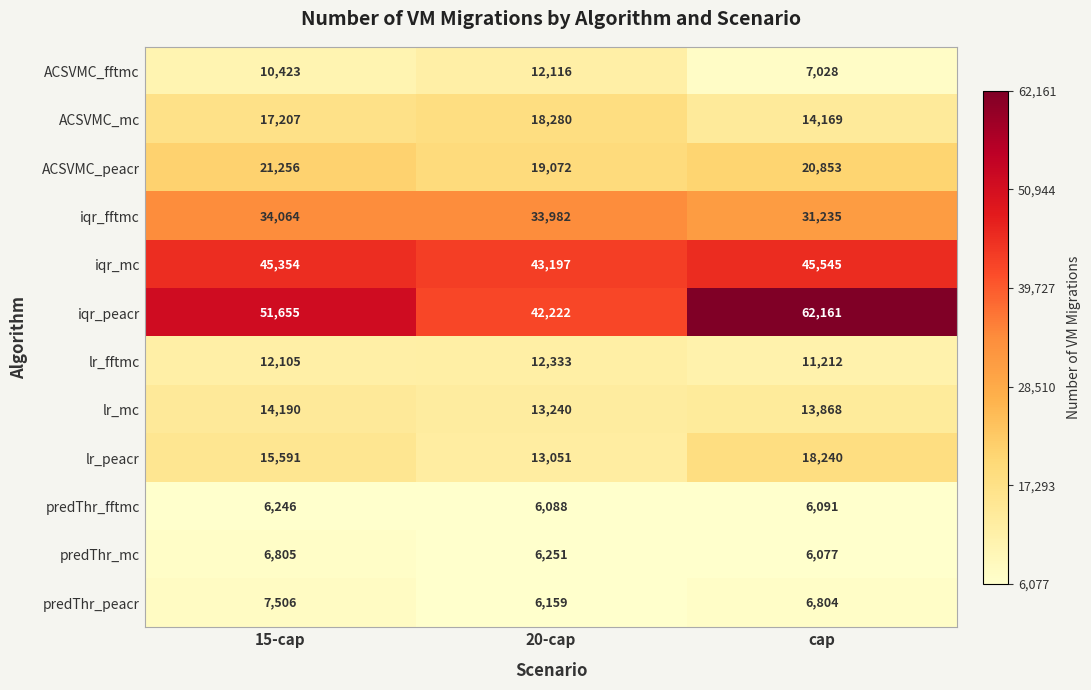

Which series has the largest total across all categories?

iqr_peacr